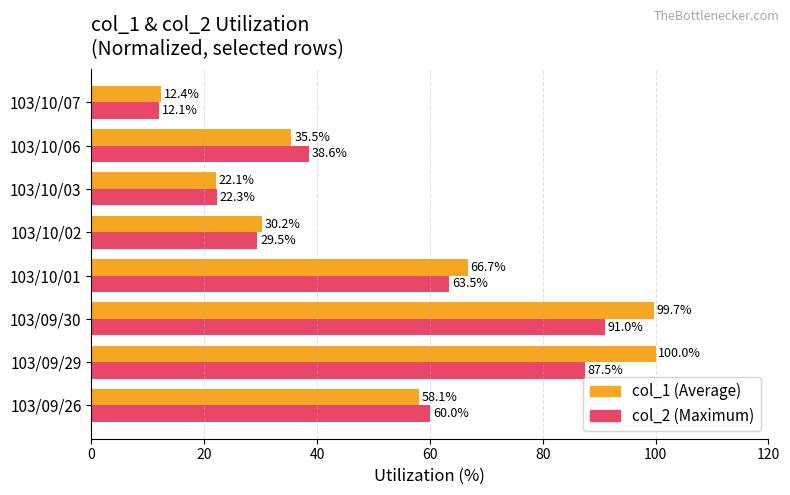

At which category is the sum across all series the highest?

103/09/30